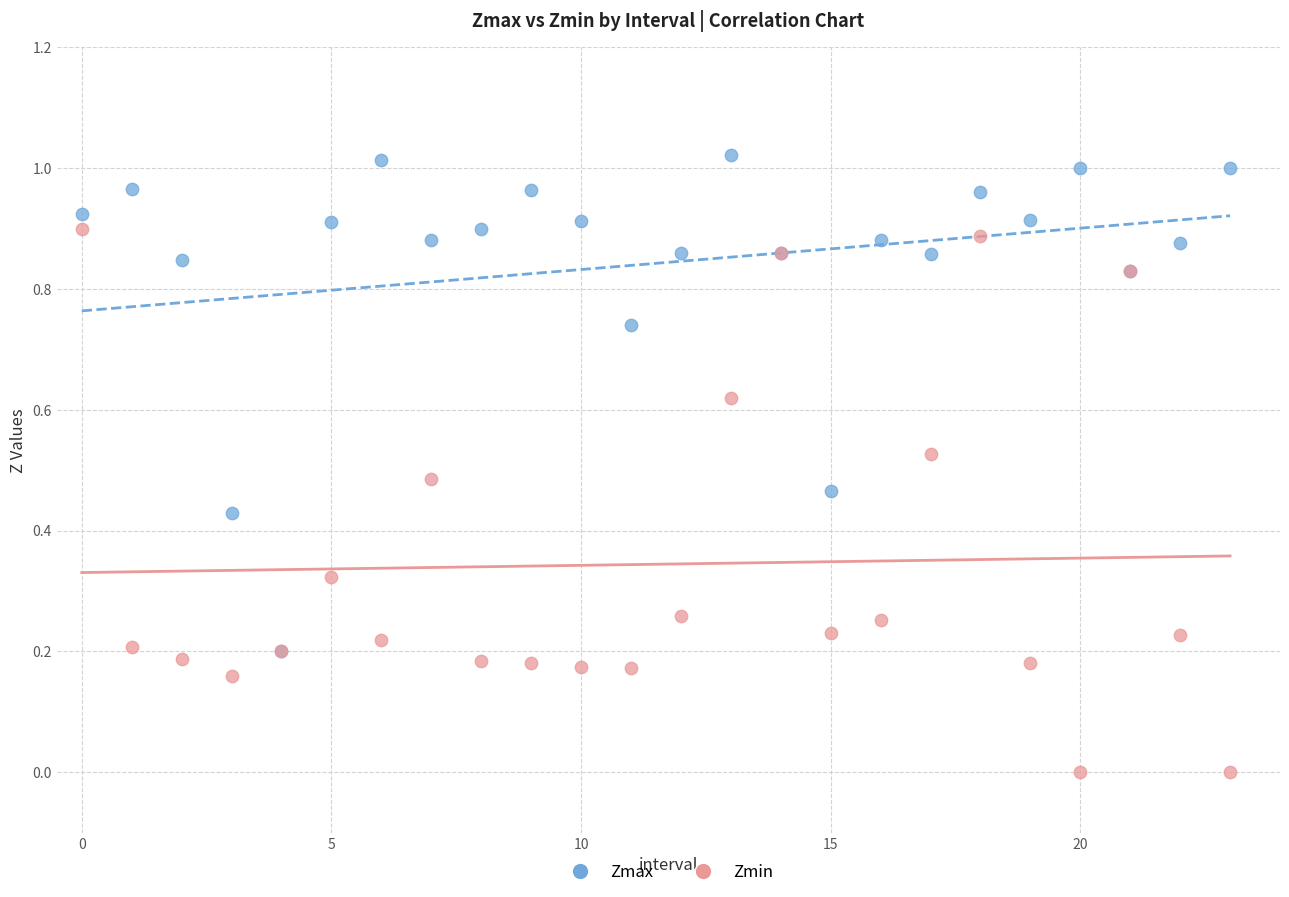

Which series contains the highest Y value?

Zmax